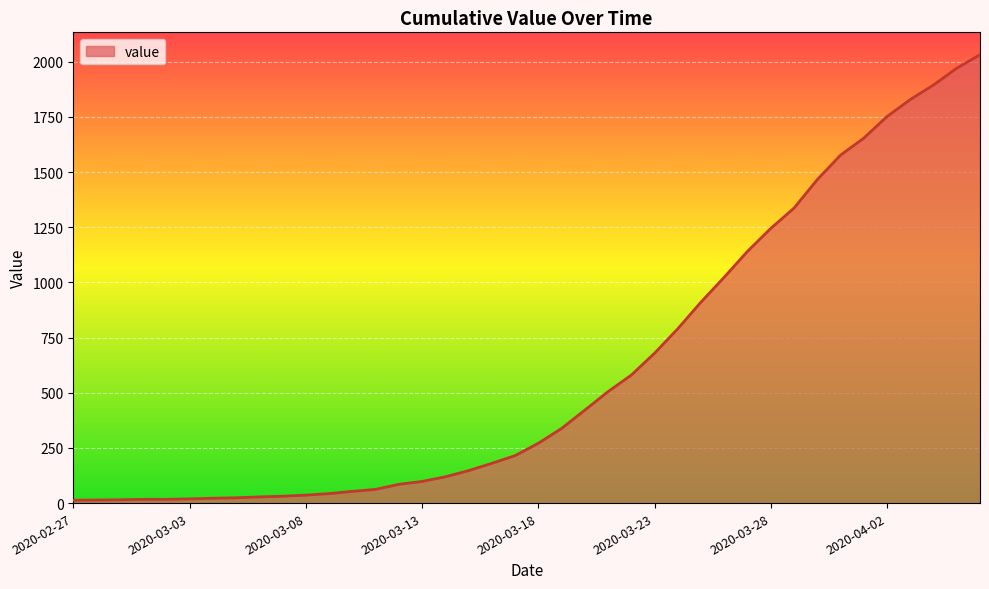

What is the greatest value displayed?

2032